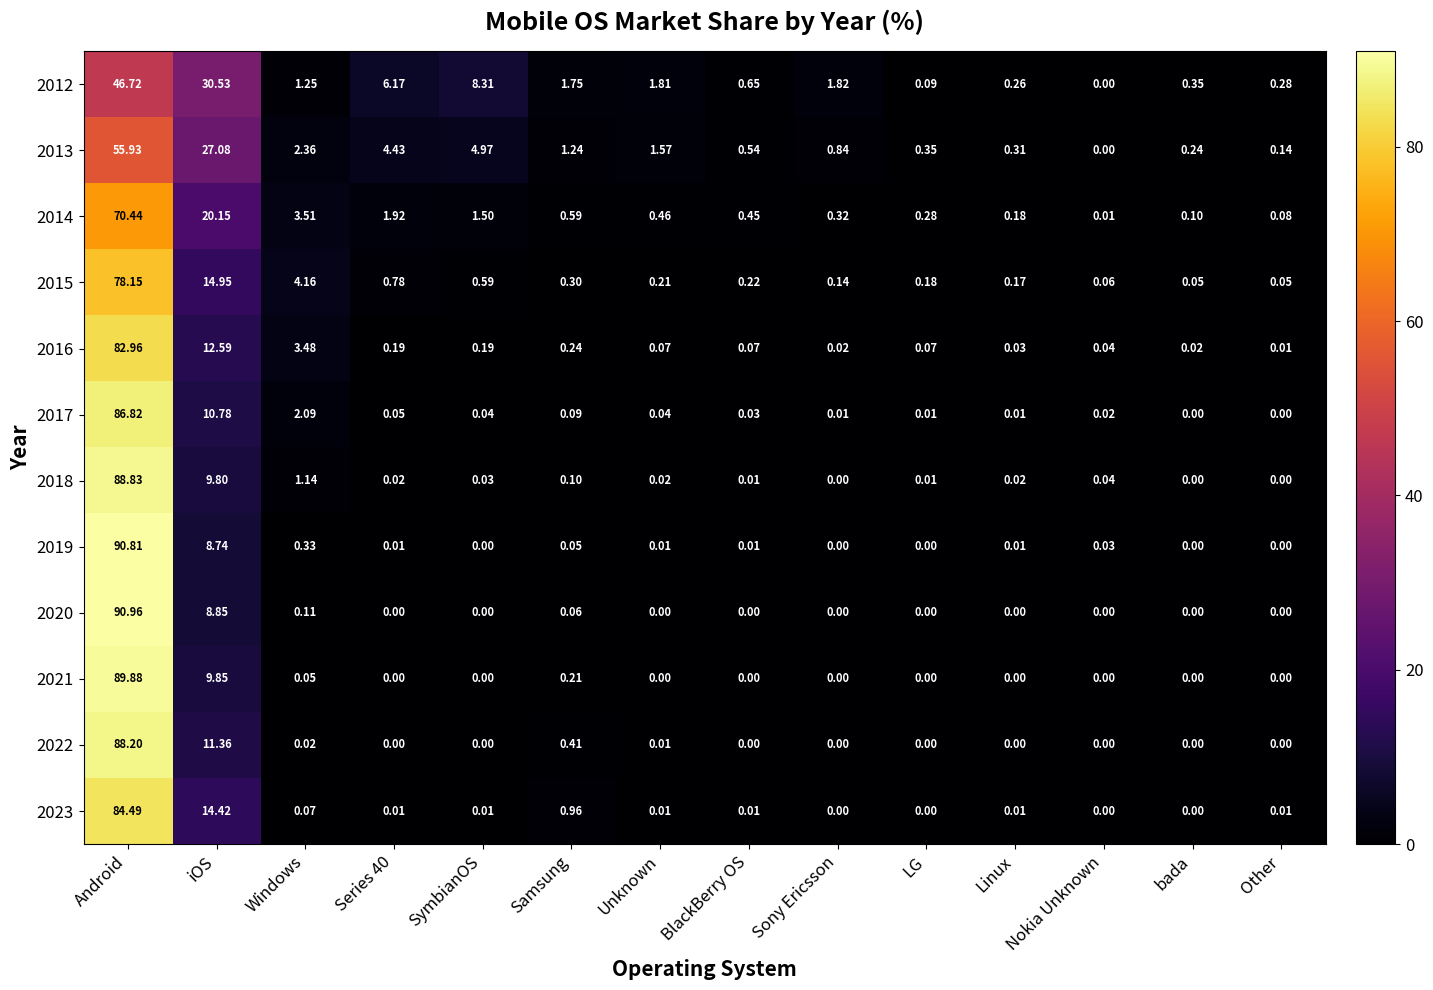

At which label does 2012 reach its peak?

Android